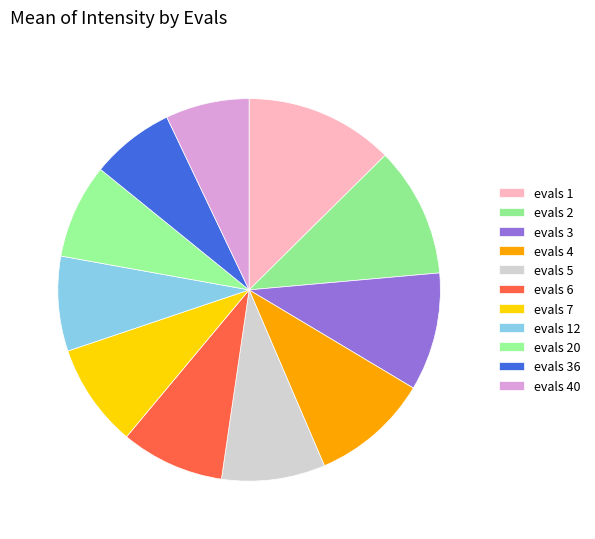

Which slice is the largest?

evals 1